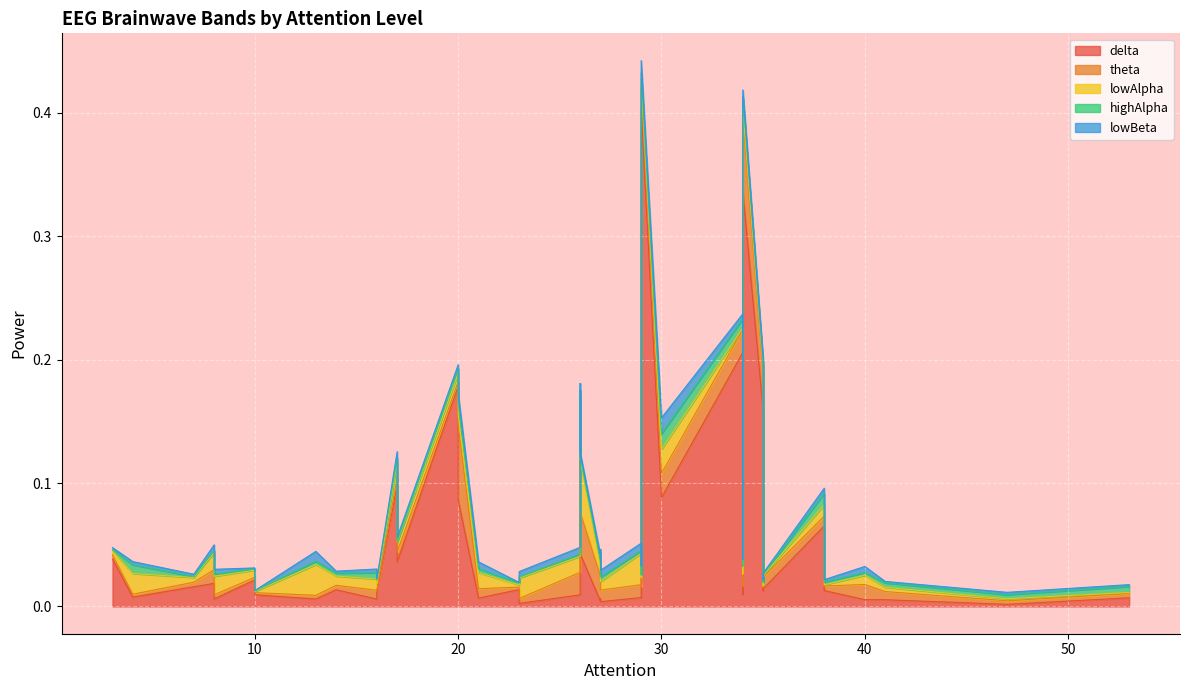

List the series in order of their peak value, highest first.

delta, theta, lowAlpha, lowBeta, highAlpha